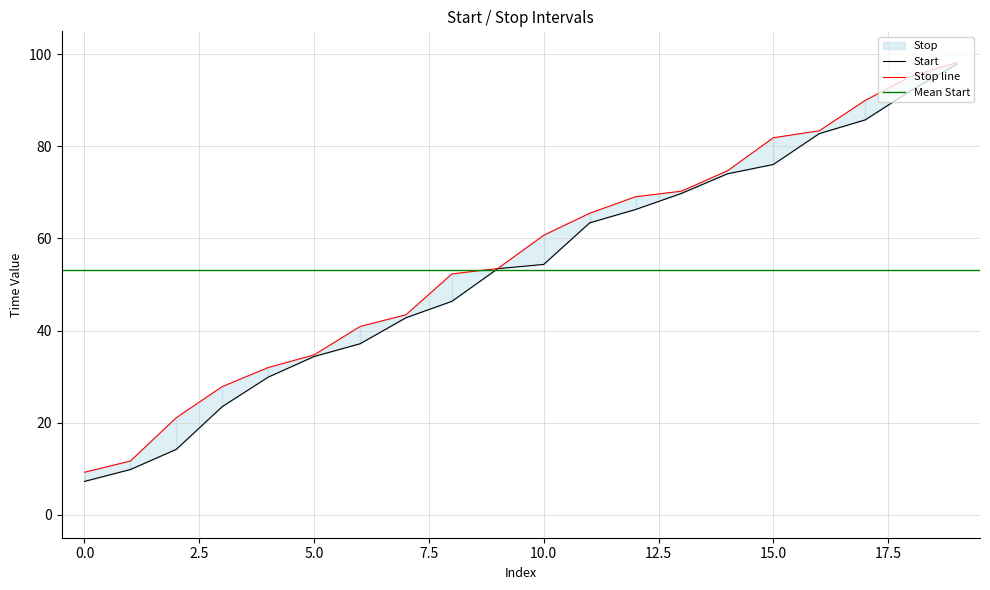

What is the label of the 18th point from the right?

2.5